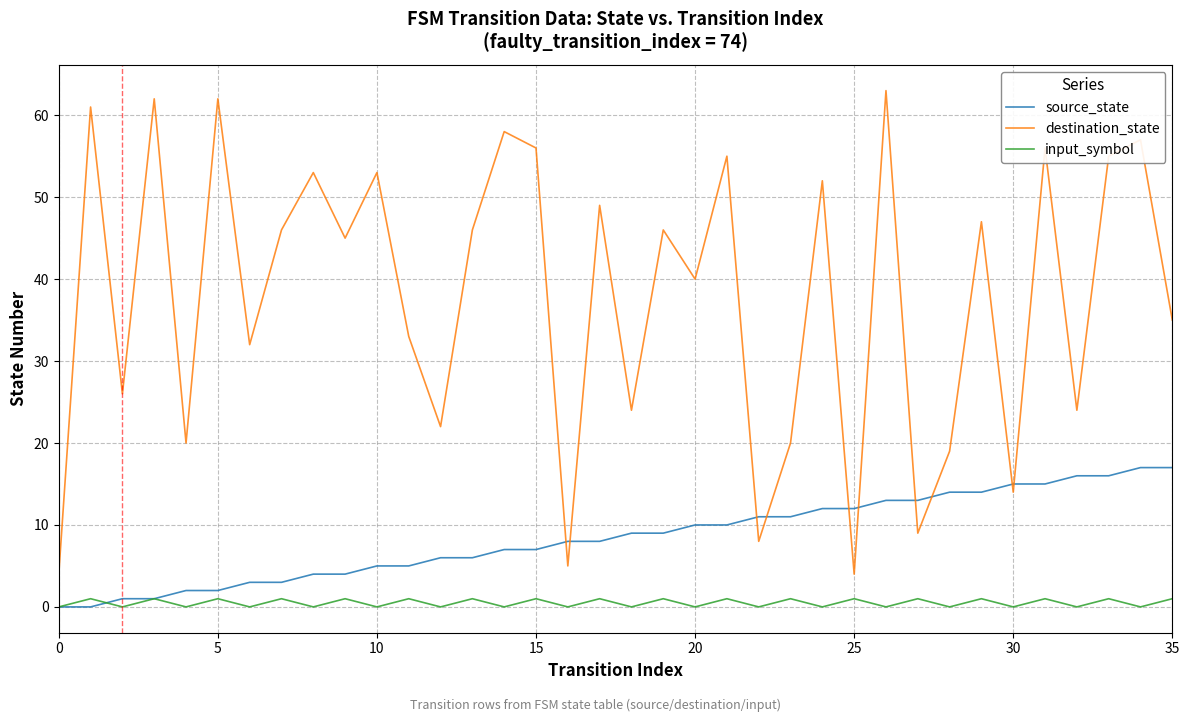

Which series has the largest range (max minus min)?

destination_state